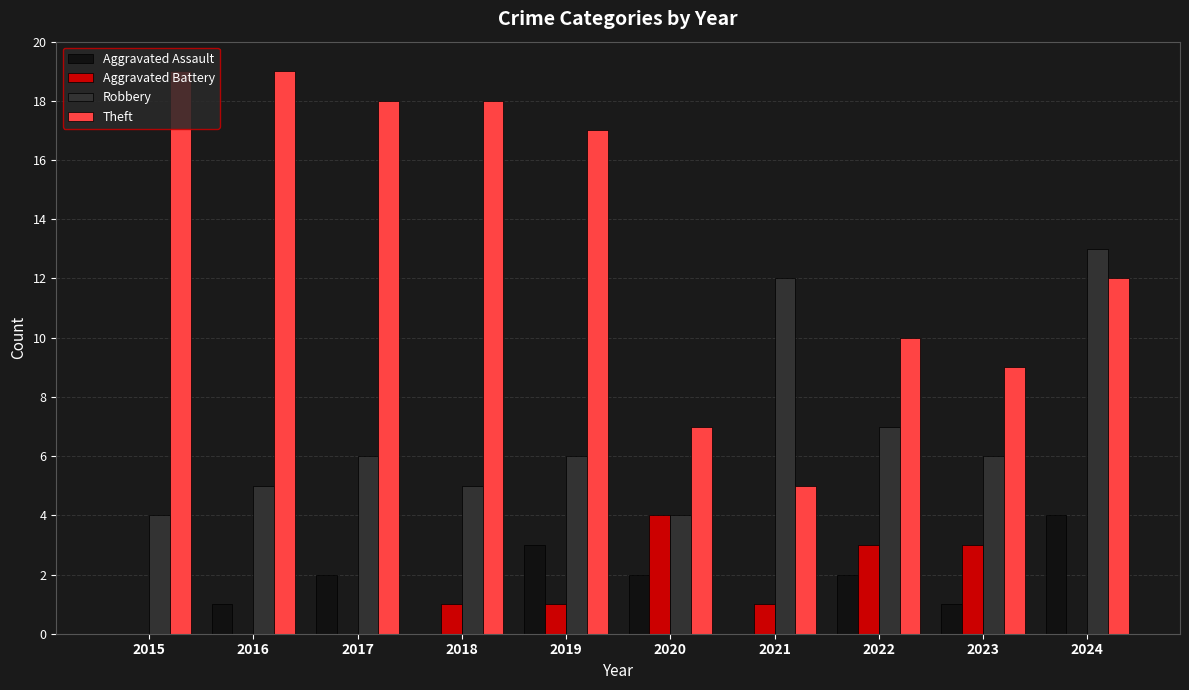

Count the number of data series in this chart.

4